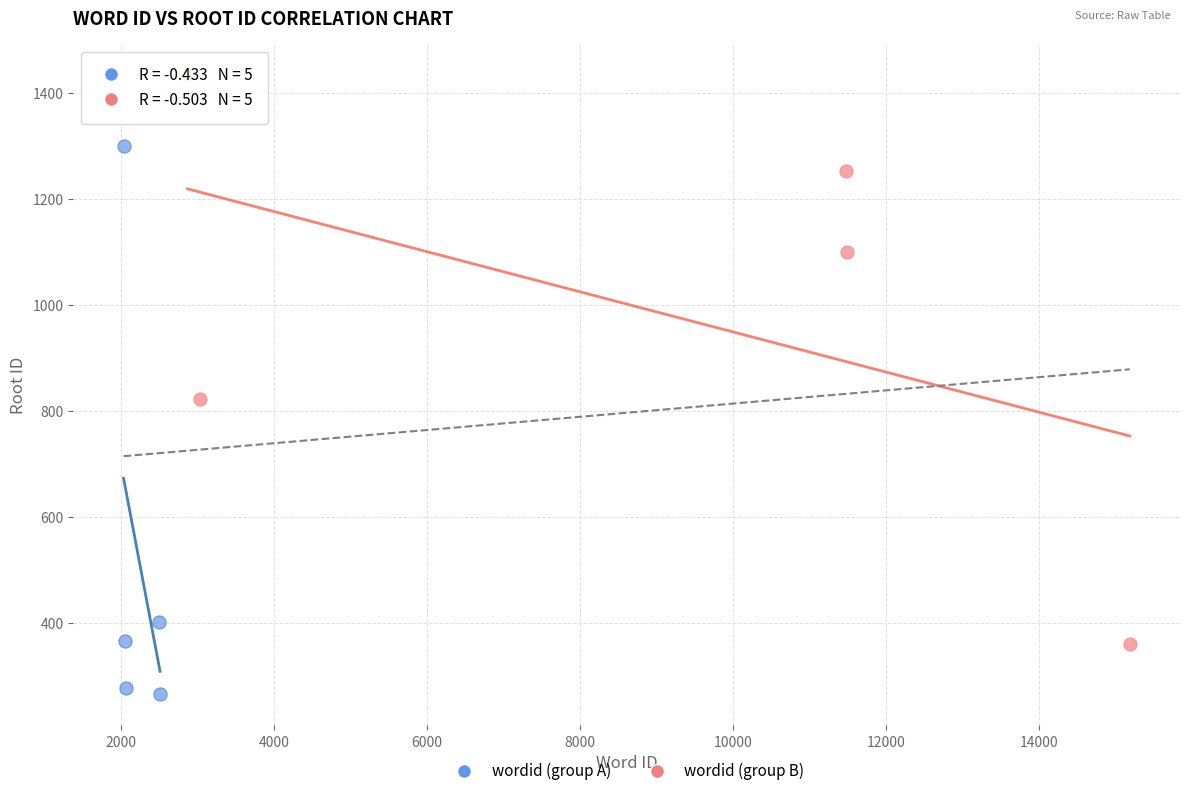

Which series contains the highest Y value?

wordid (group B)